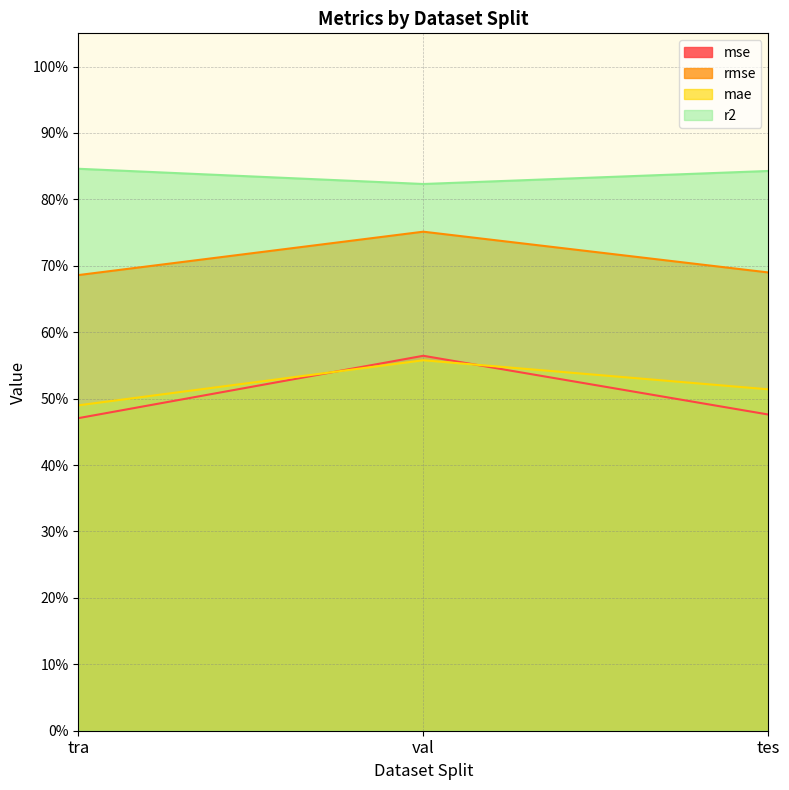

What is the value of the mse point at the 3rd from the left?

0.5